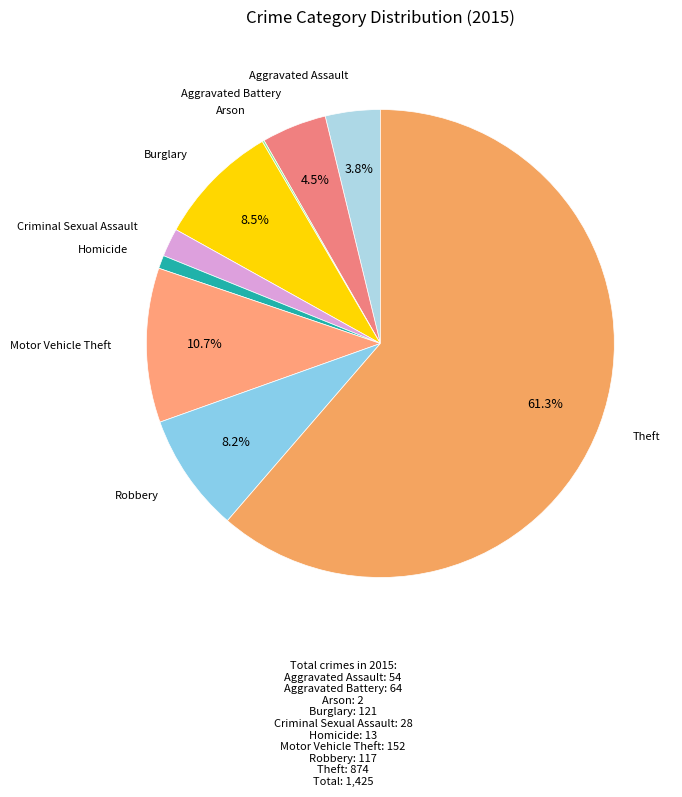

To the nearest percent, what is the difference between the largest and smallest slice percentages?

61%